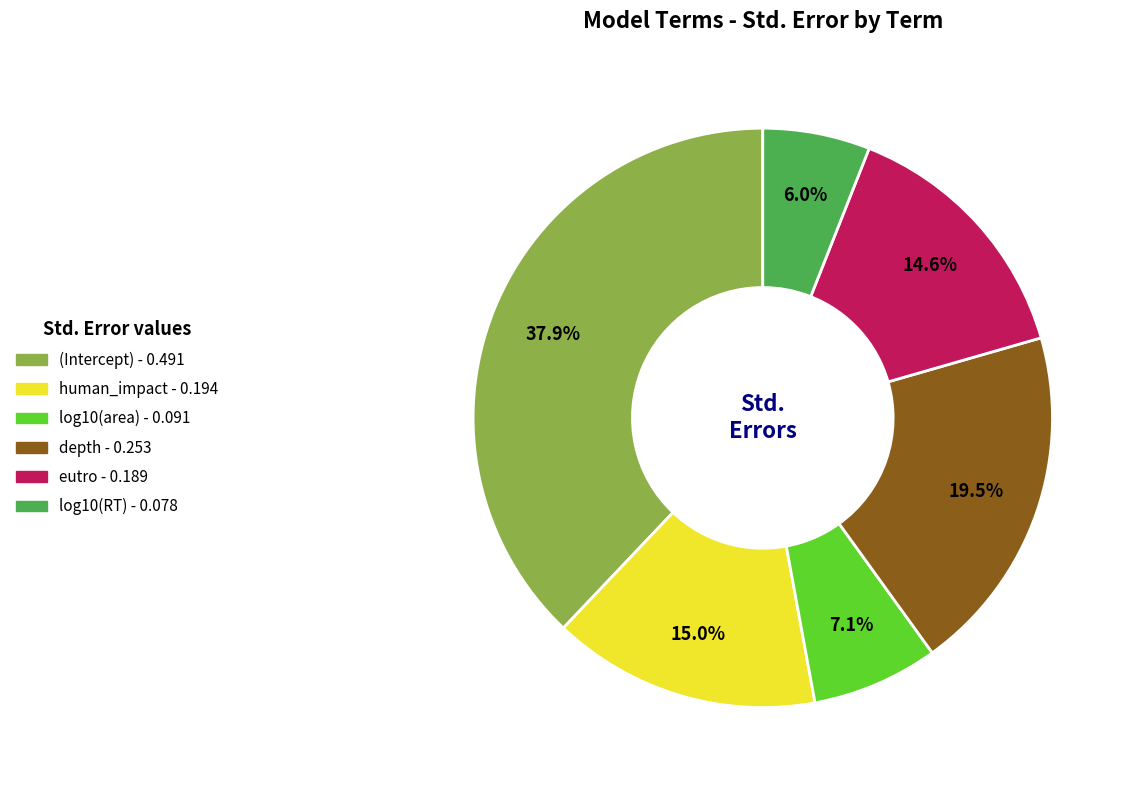

Which has a higher value, log10(area) or eutro?

eutro